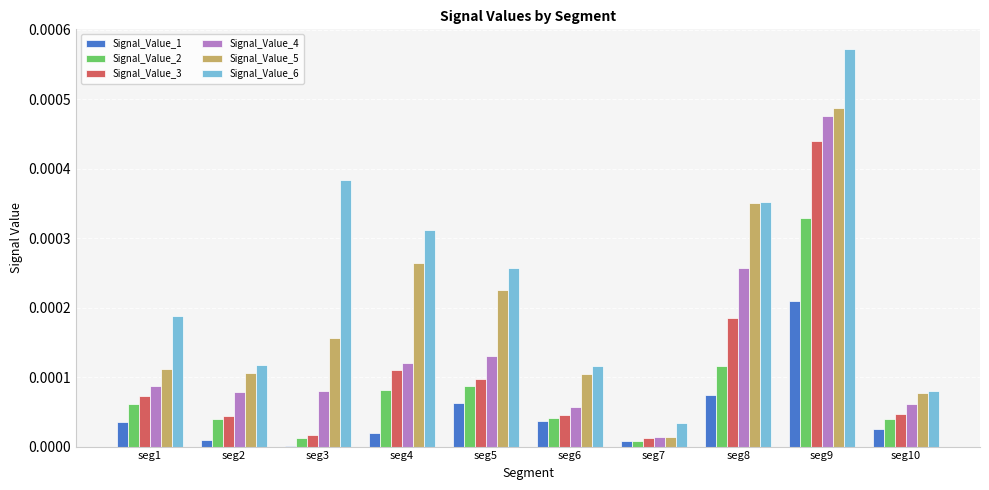

Which series changed the most between seg1 and seg10?

Signal_Value_6